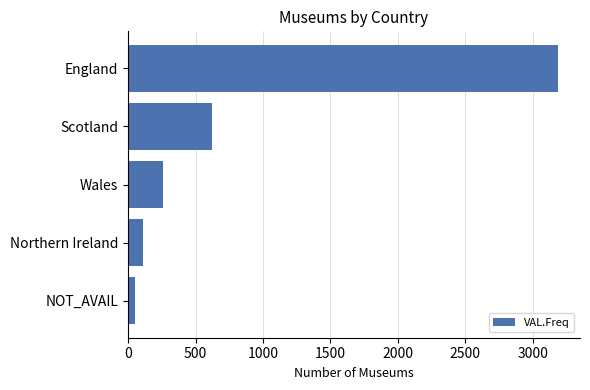

List the labels in order of value, smallest first.

NOT_AVAIL, Northern Ireland, Wales, Scotland, England